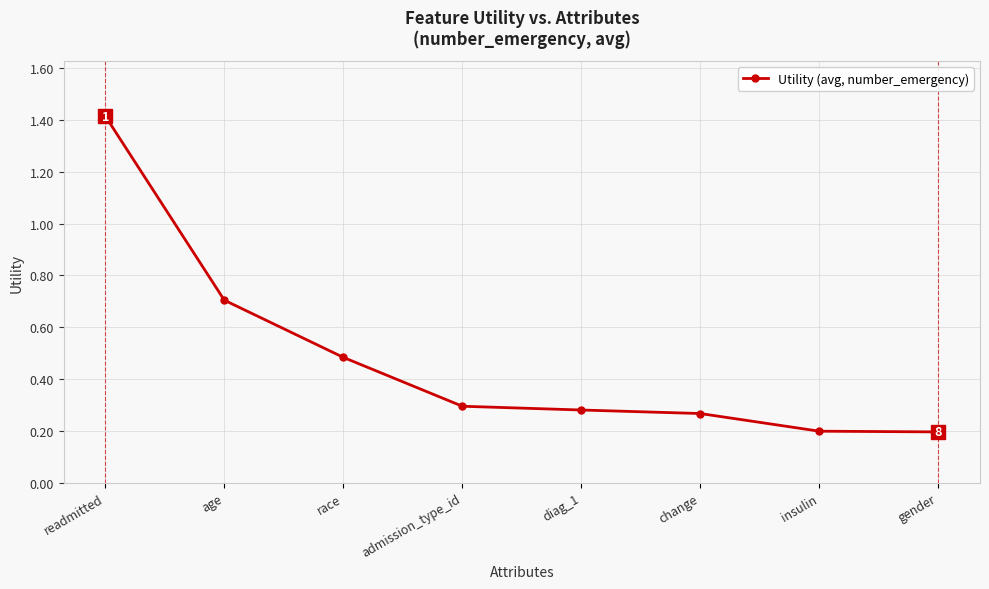

Between age and readmitted, which is larger?

readmitted